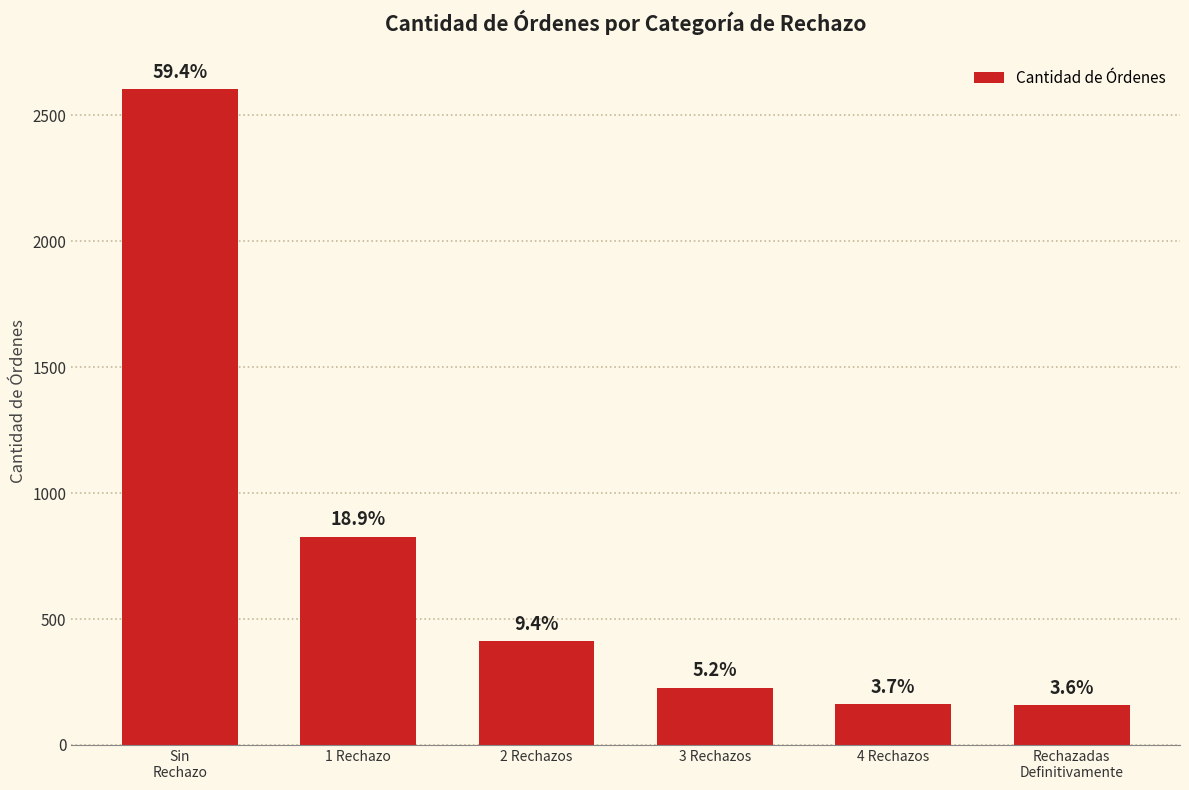

Are the bars horizontal?

No